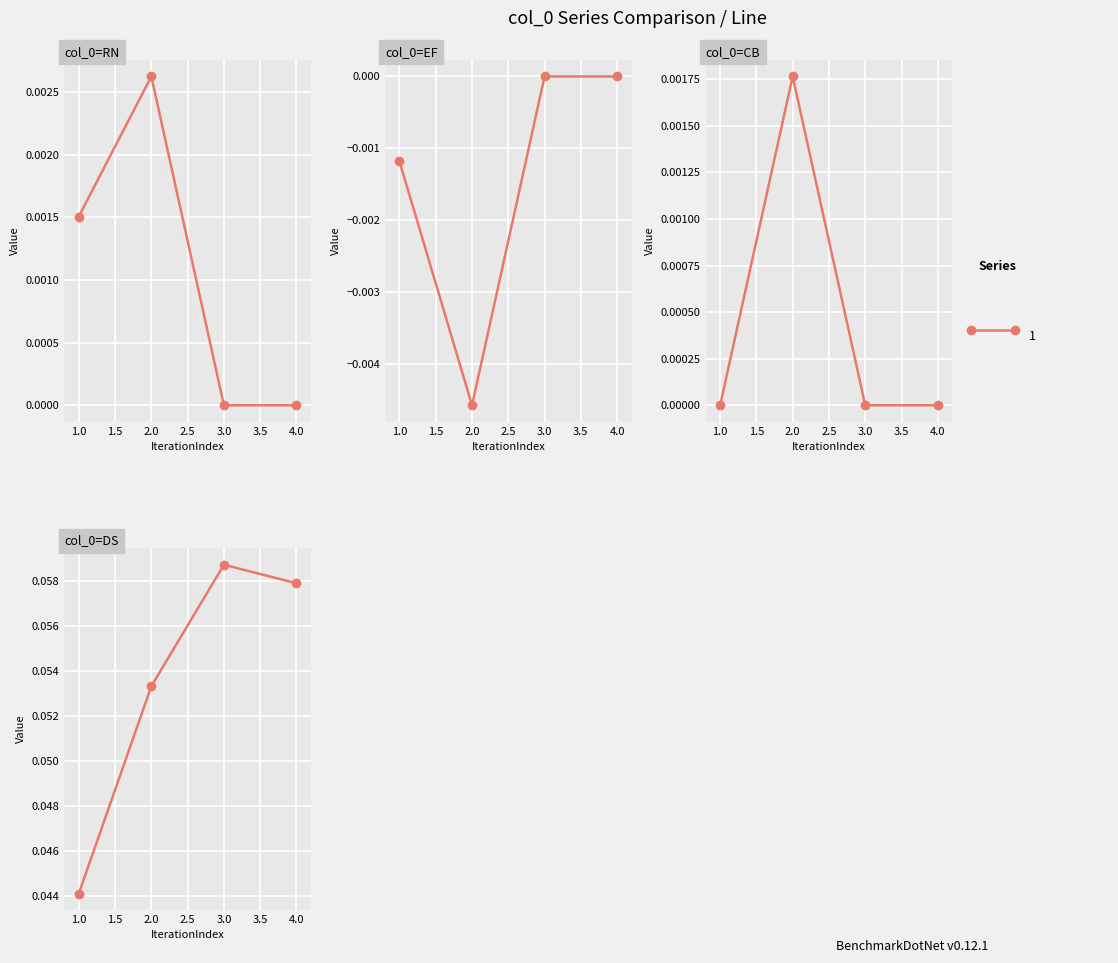

At which category does the chart reach its minimum across all series?

2.0